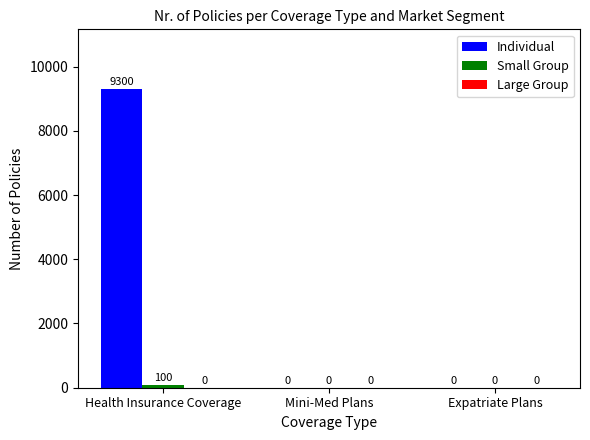

Which series changed the most between Health Insurance Coverage and Expatriate Plans?

Individual